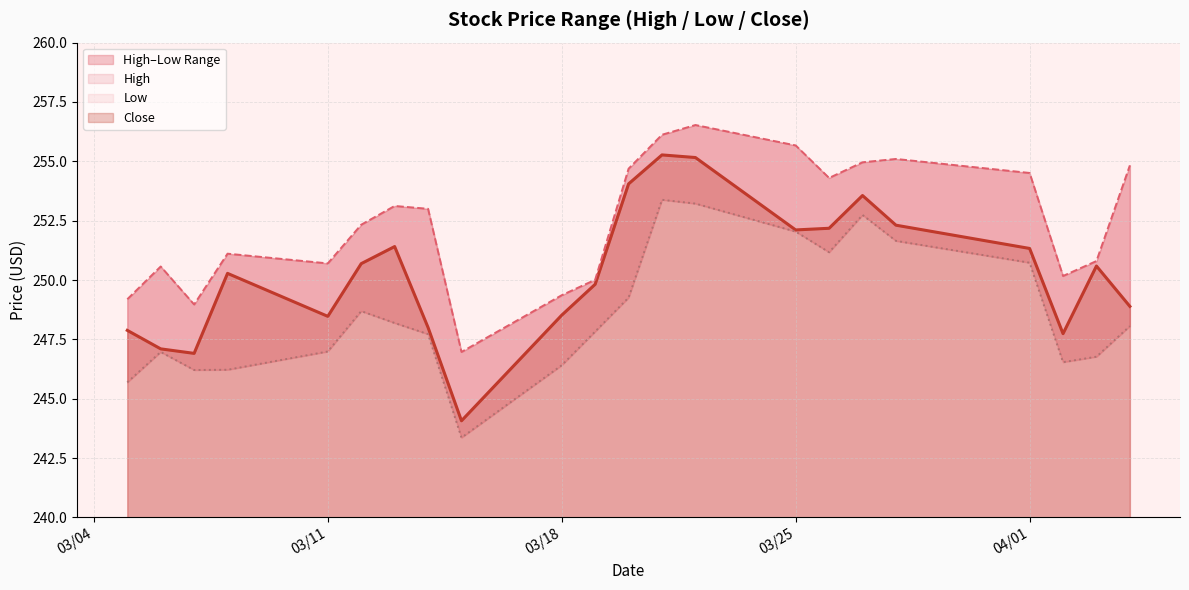

List the series in order of their overall mean, highest first.

High, Close, Low